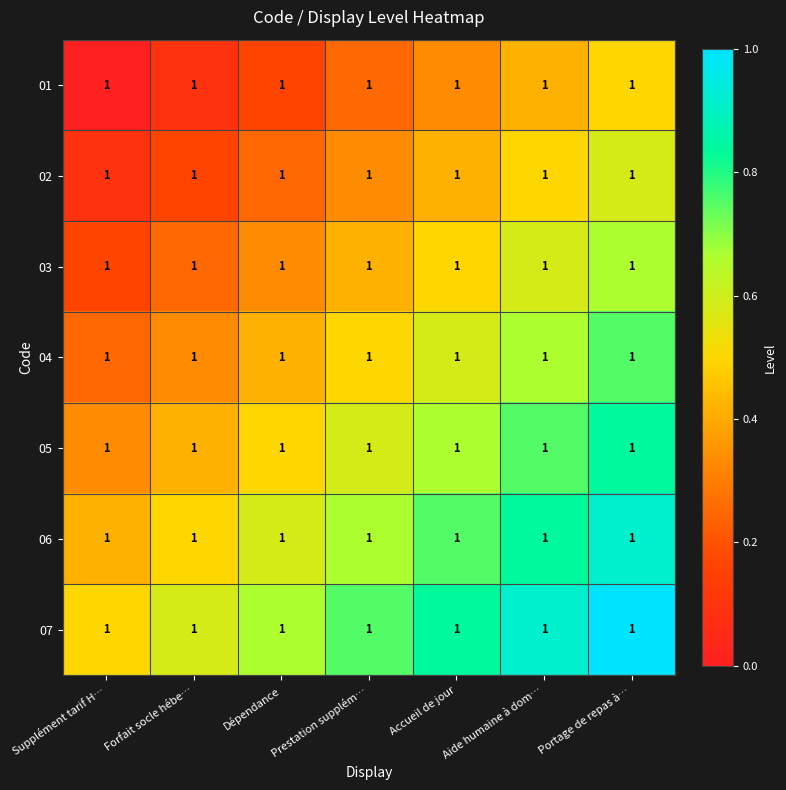

At how many categories does at least one series exceed 0?

7